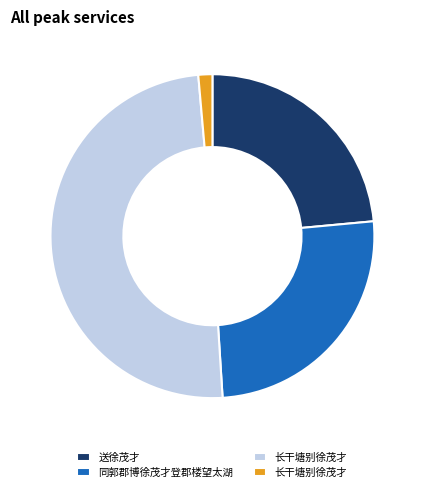

Is there a majority slice in this chart?

No